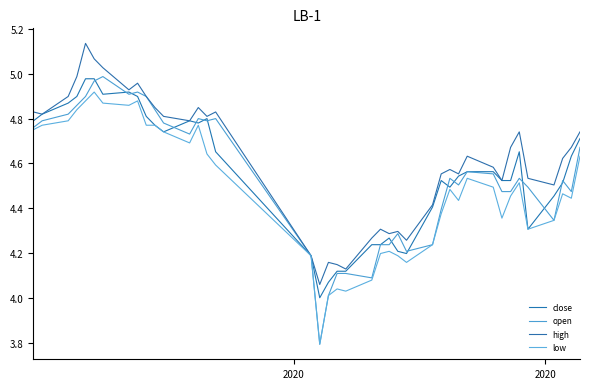

How many distinct data groups are displayed?

4